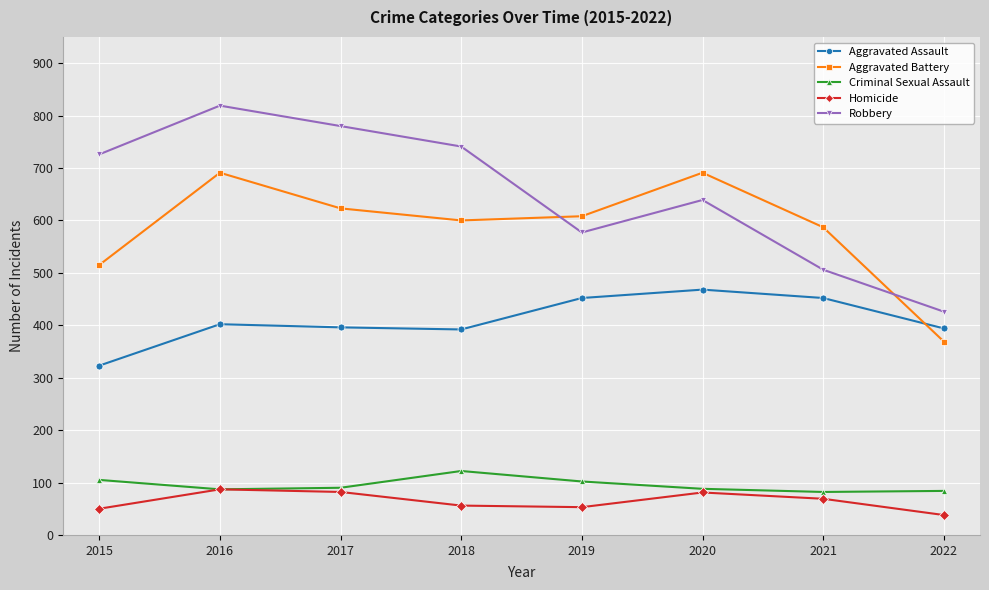

Count the number of categories in the chart.

8